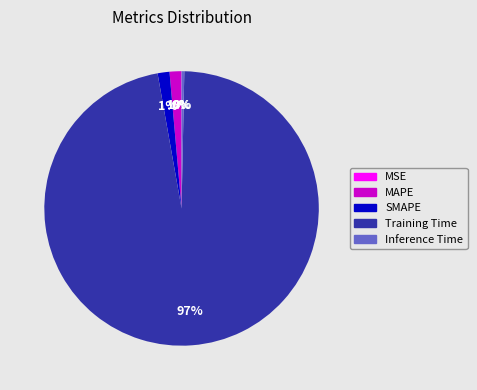

Is the sum of Training Time and Inference Time greater than half?

Yes